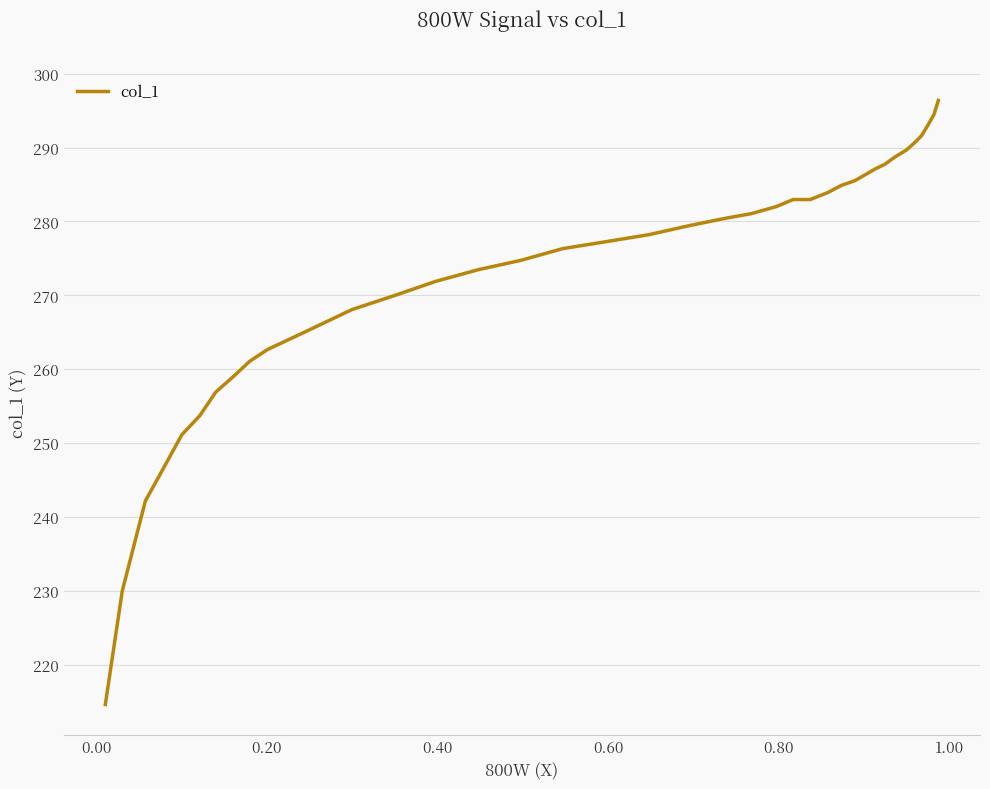

What is the minimum value shown in the chart?

214.6